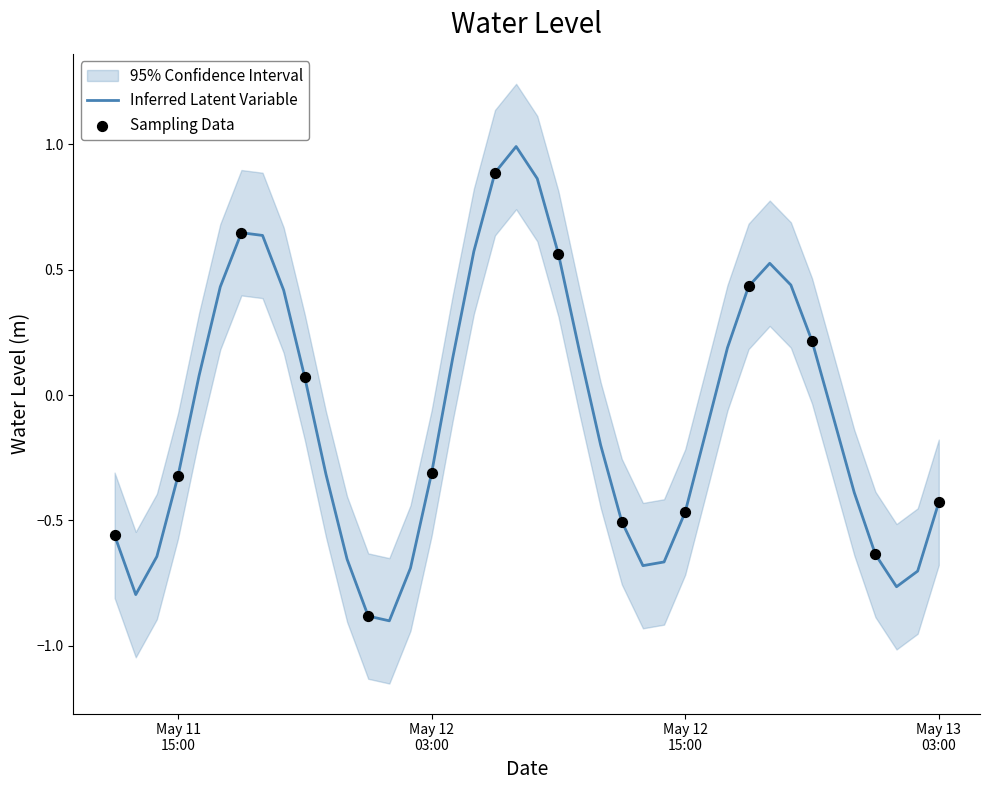

Between 2024-05-11 14:00:00 and 2024-05-12 16:00:00, which is larger?

2024-05-12 16:00:00